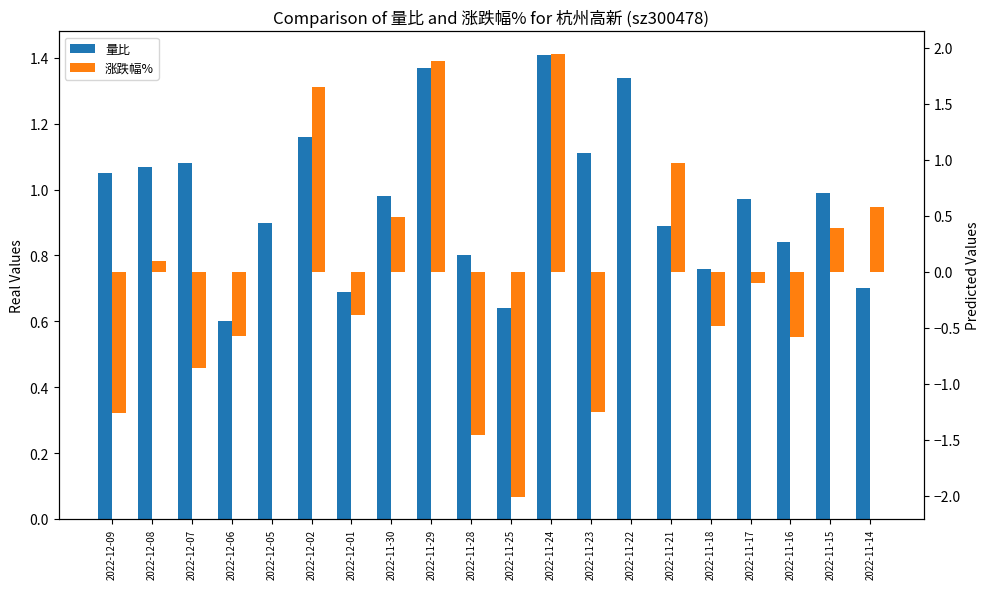

At which category is the sum across all series the highest?

2022-11-24